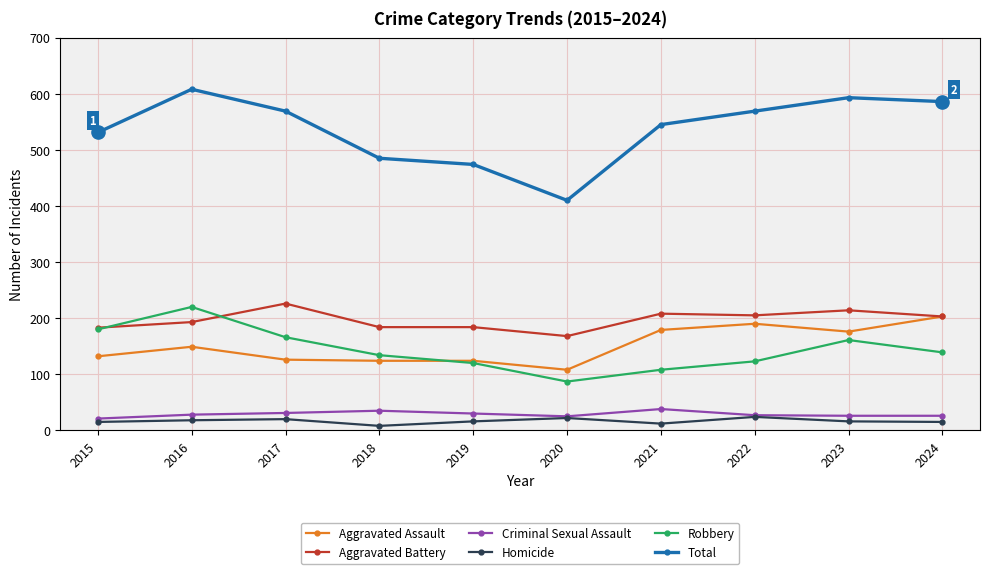

Which series has the widest spread of values?

Total